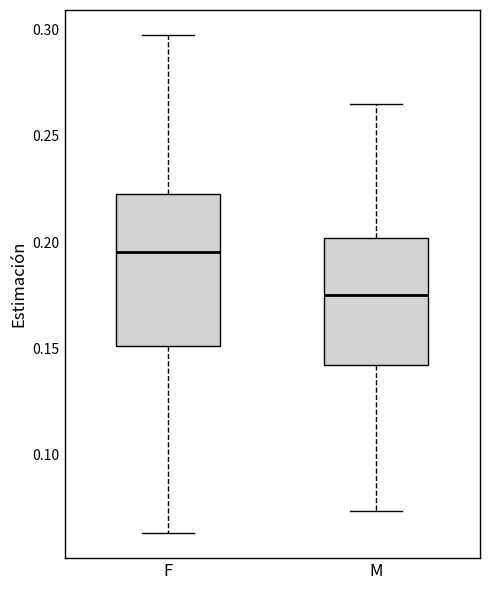

Which box has the lowest median line?

M